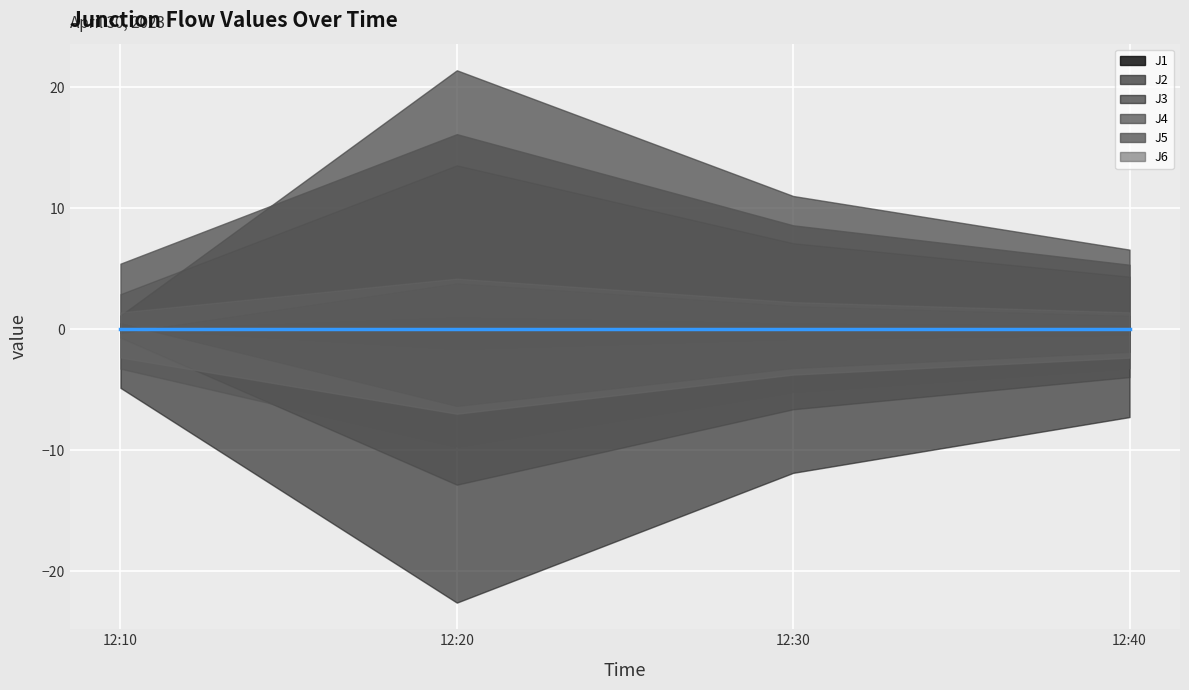

What is the sum of the J4 values at 2023-04-30 12:10:00 and 2023-04-30 12:40:00?

19.9